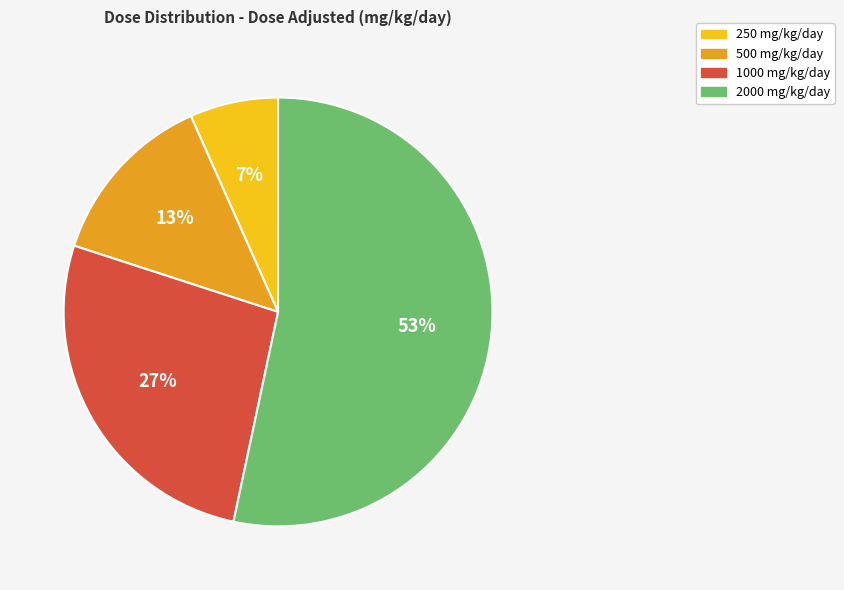

To the nearest percent, what is the average slice percentage?

25%